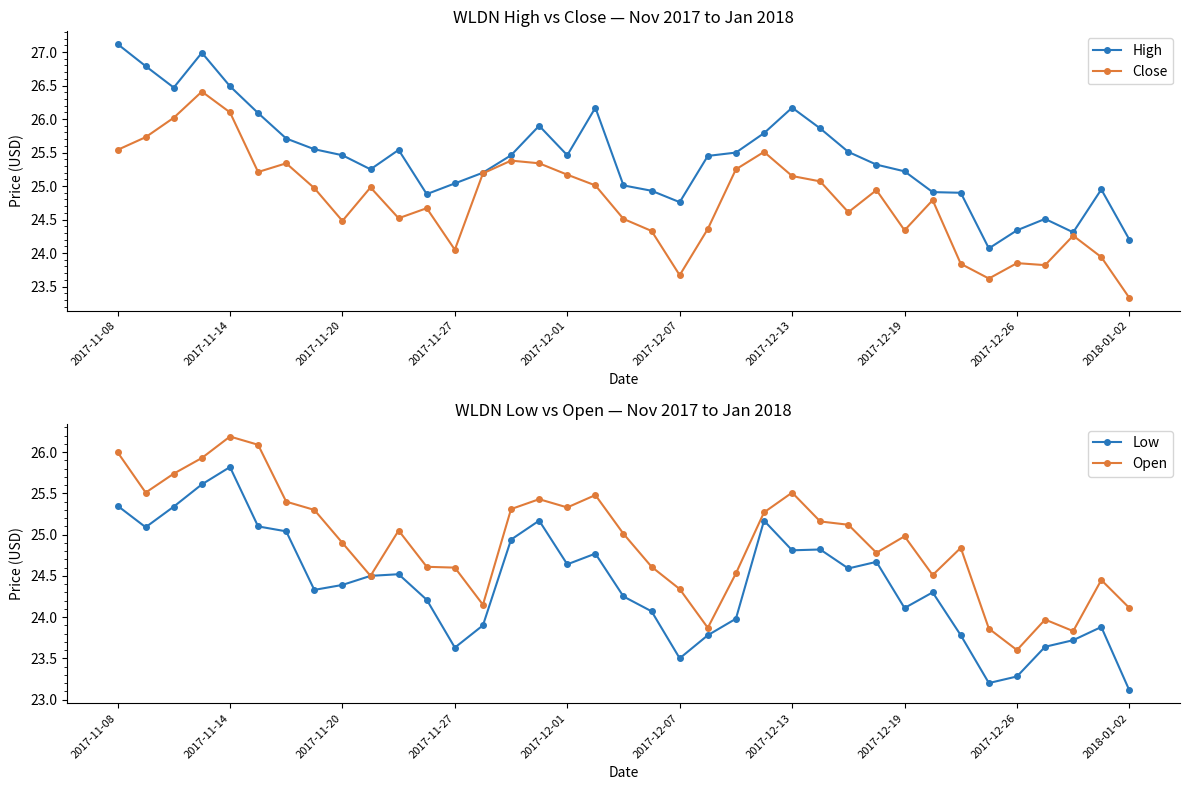

At which label does Low first exceed 24?

2017-11-08